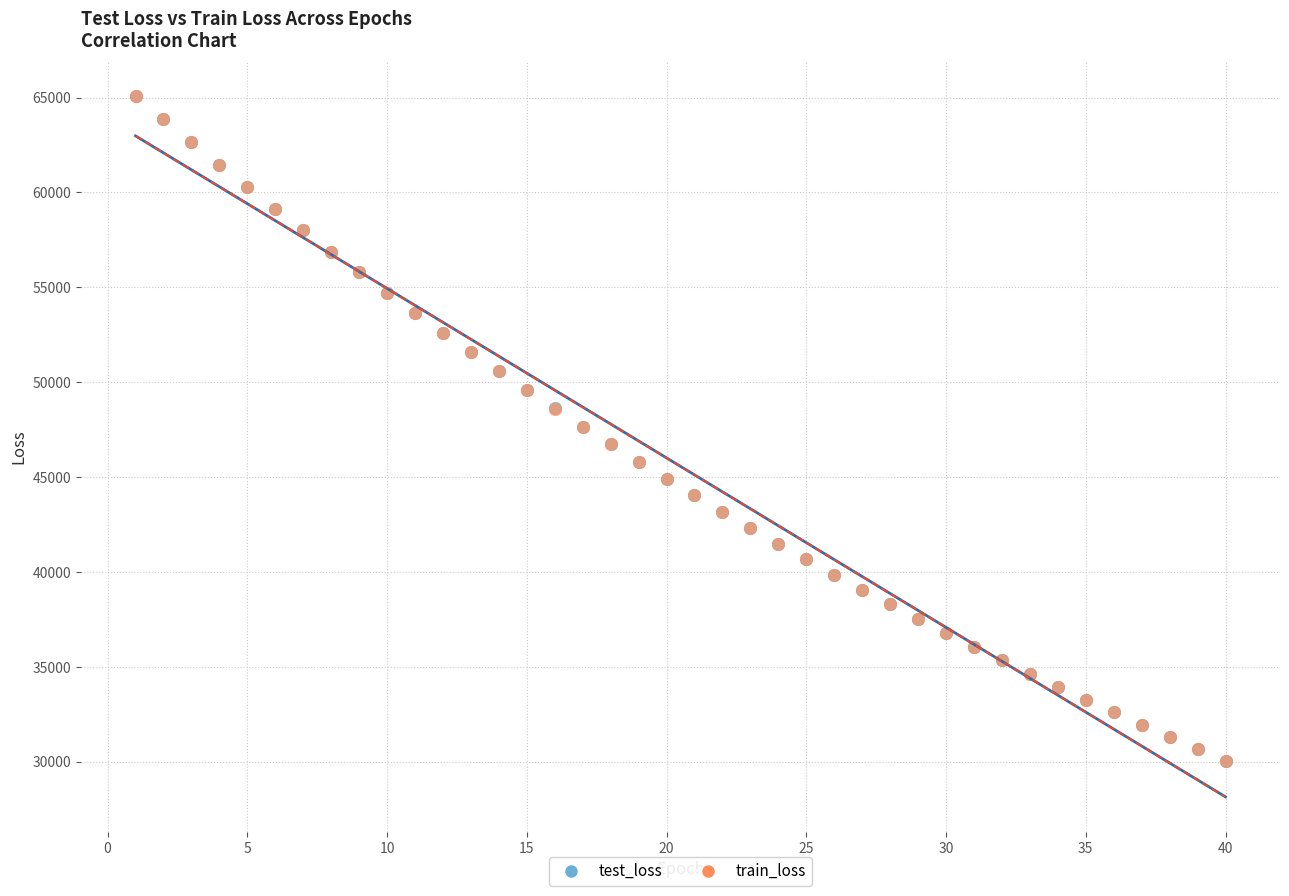

Which series has the largest Y range (max minus min)?

train_loss